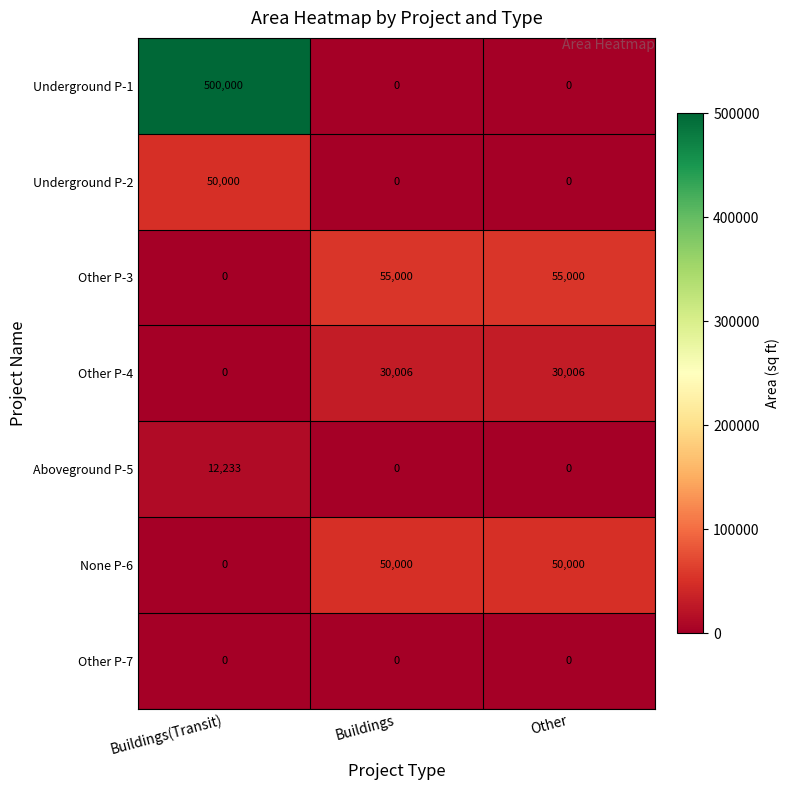

Which series has the largest total across all categories?

Underground P-1